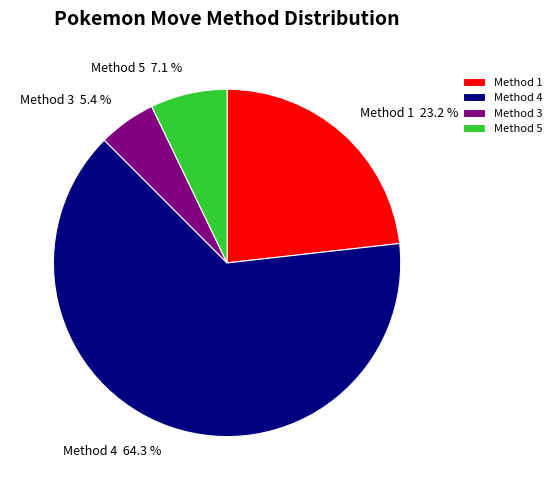

Count the number of slices in the pie.

4